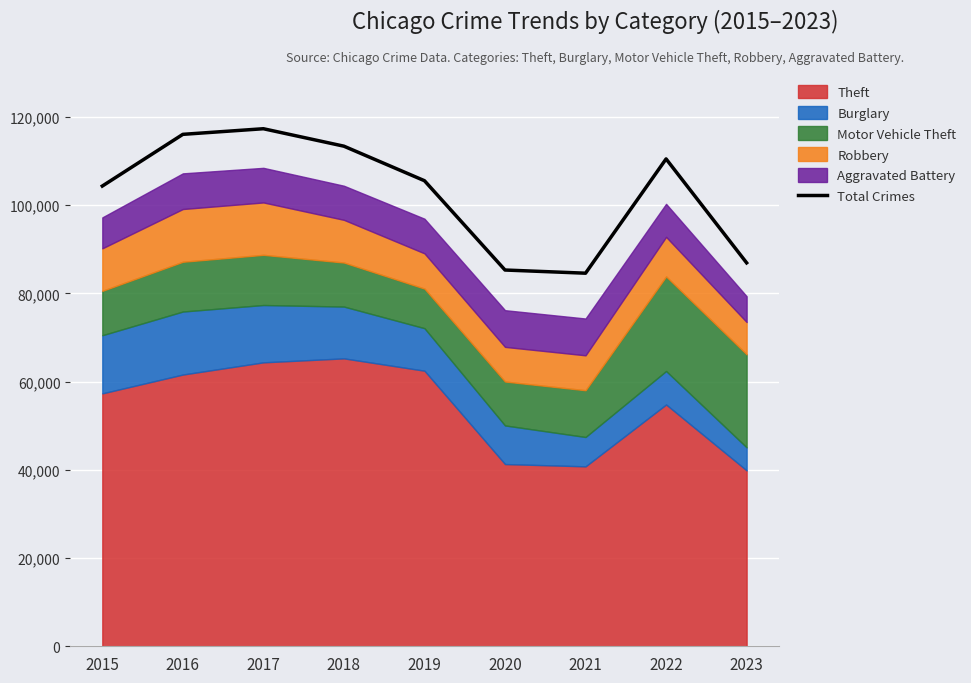

How many interior local peaks (higher than both neighbors) does the data have?

2